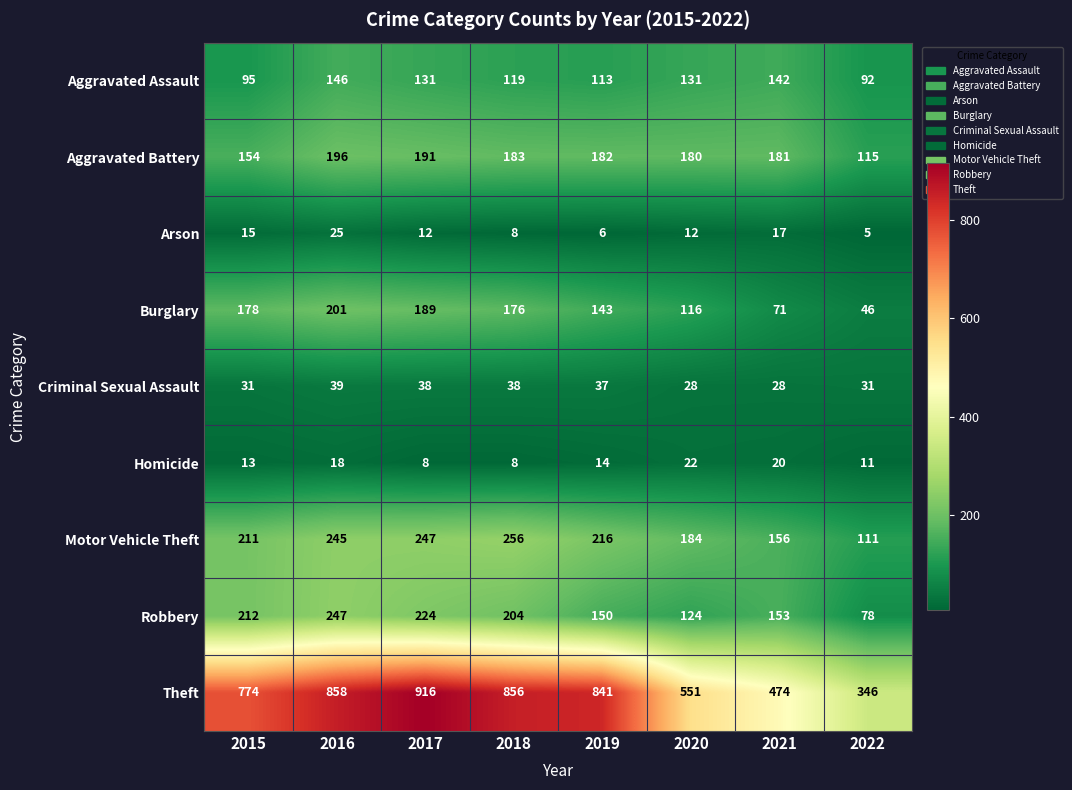

True or false: Aggravated Assault has a value of 91 at 2020.

False